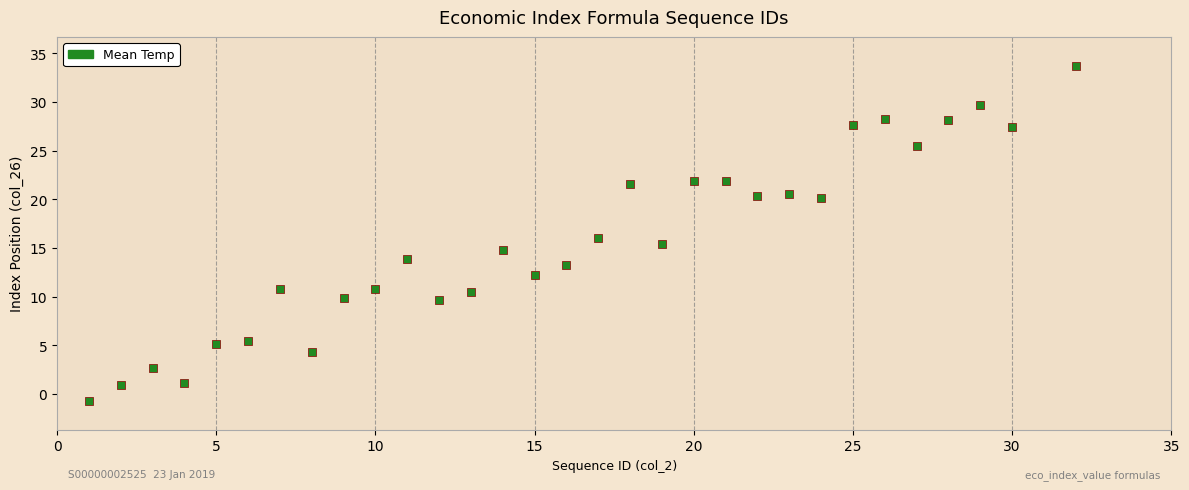

What is the range of Y values (max minus min)?

34.3